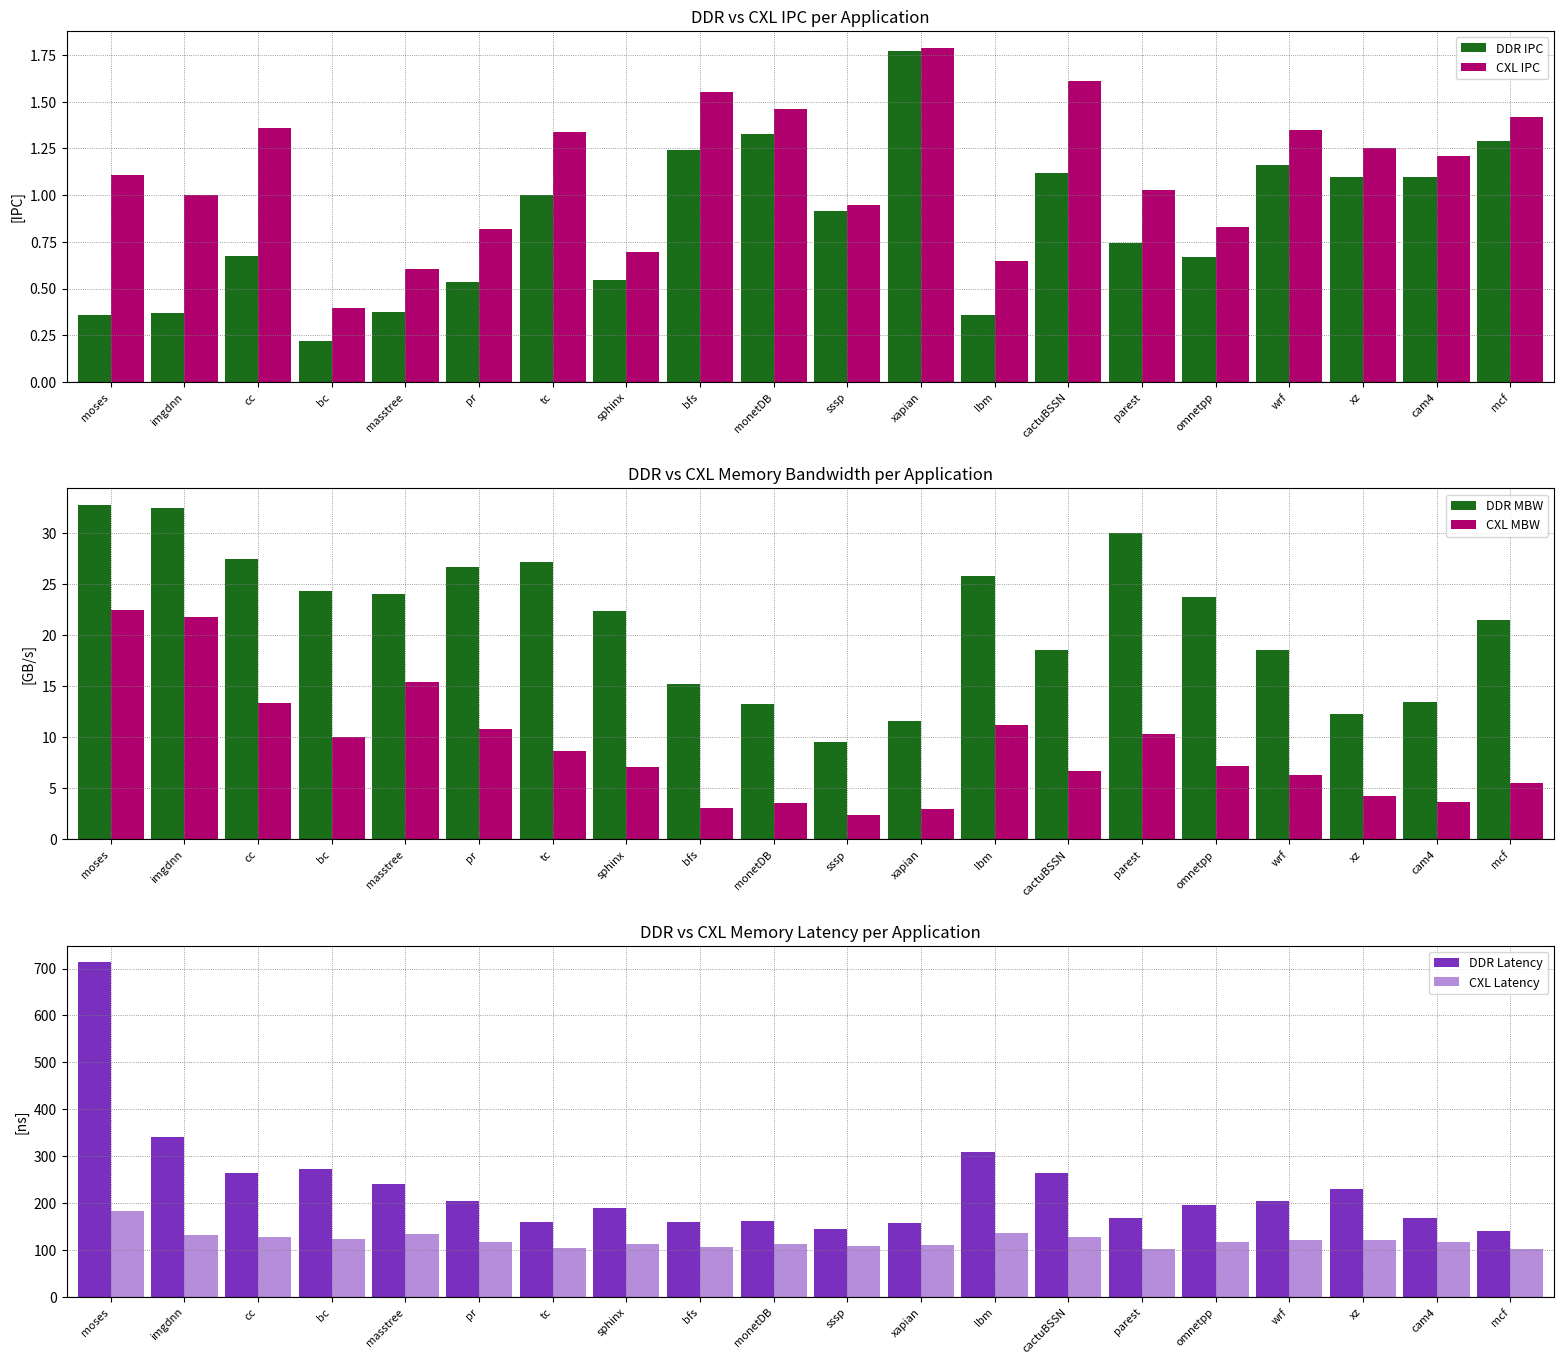

How many bars are there in total?

120